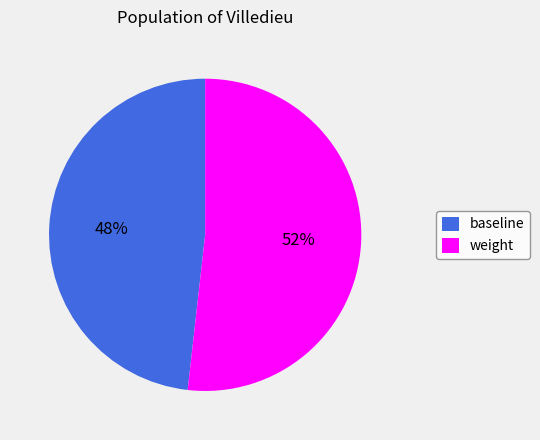

Is it true that baseline is 34% of the pie?

False